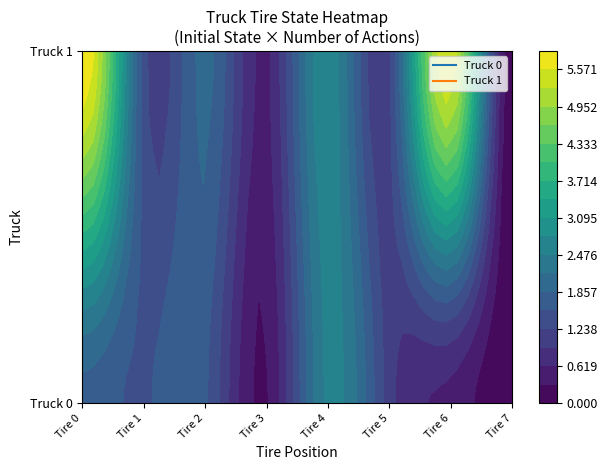

How many distinct data groups are displayed?

2